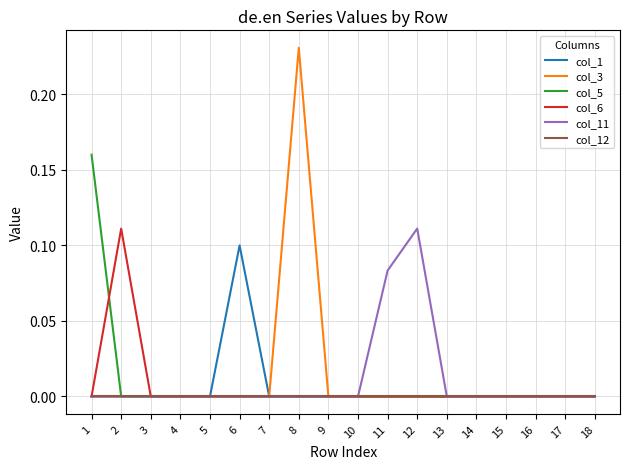

Which series has the largest range (max minus min)?

col_3